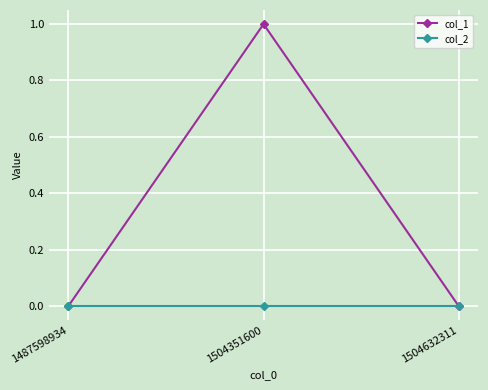

At 1504351600, list the series in order from smallest to largest.

col_2, col_1